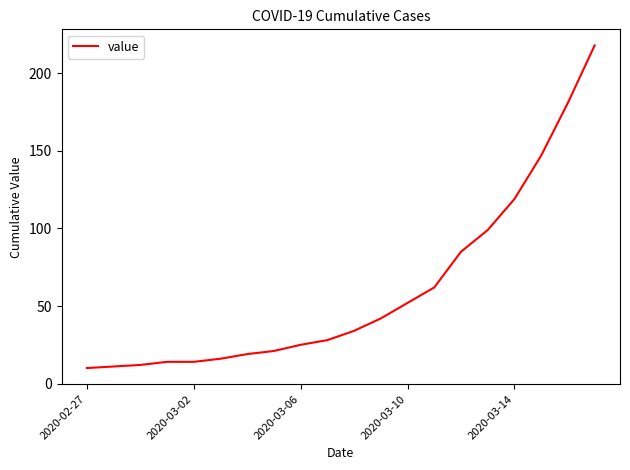

Reading left to right, list all the values displayed in this chart.

10	11	12	14	14	16	19	21	25	28	34	42	52	62	85	99	119	147	181	218